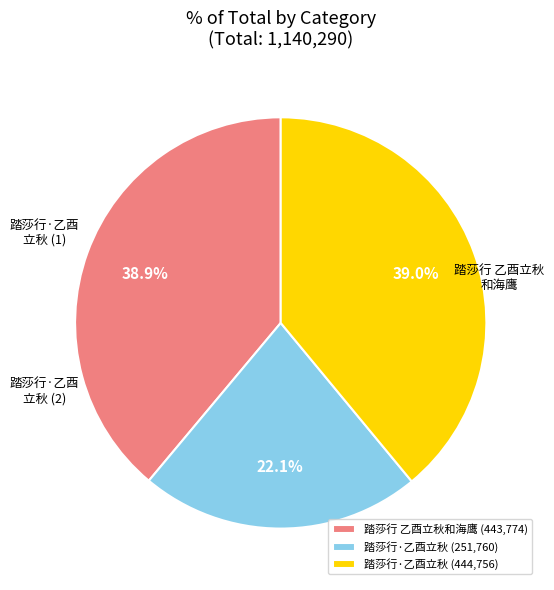

Which slice is the smallest?

踏莎行·乙酉立秋 (251,760)